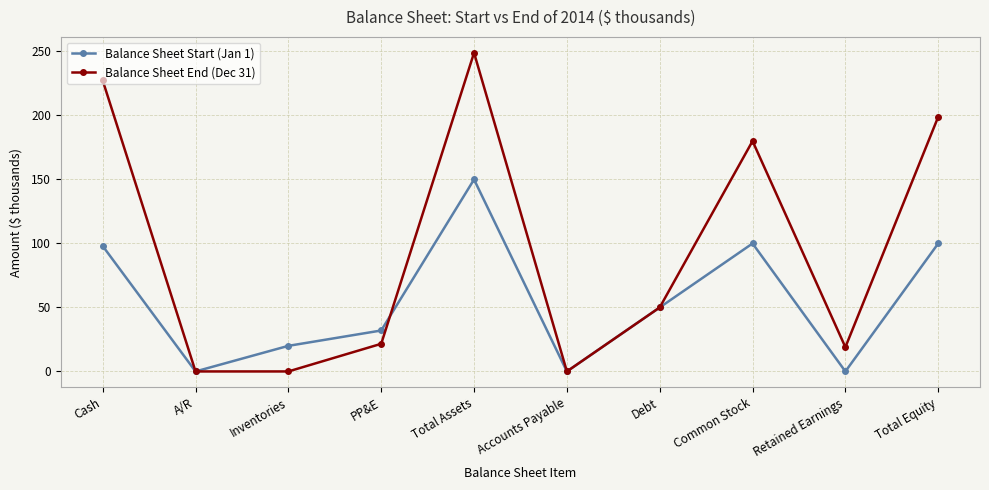

What is the label of the 3rd point from the right?

Common Stock